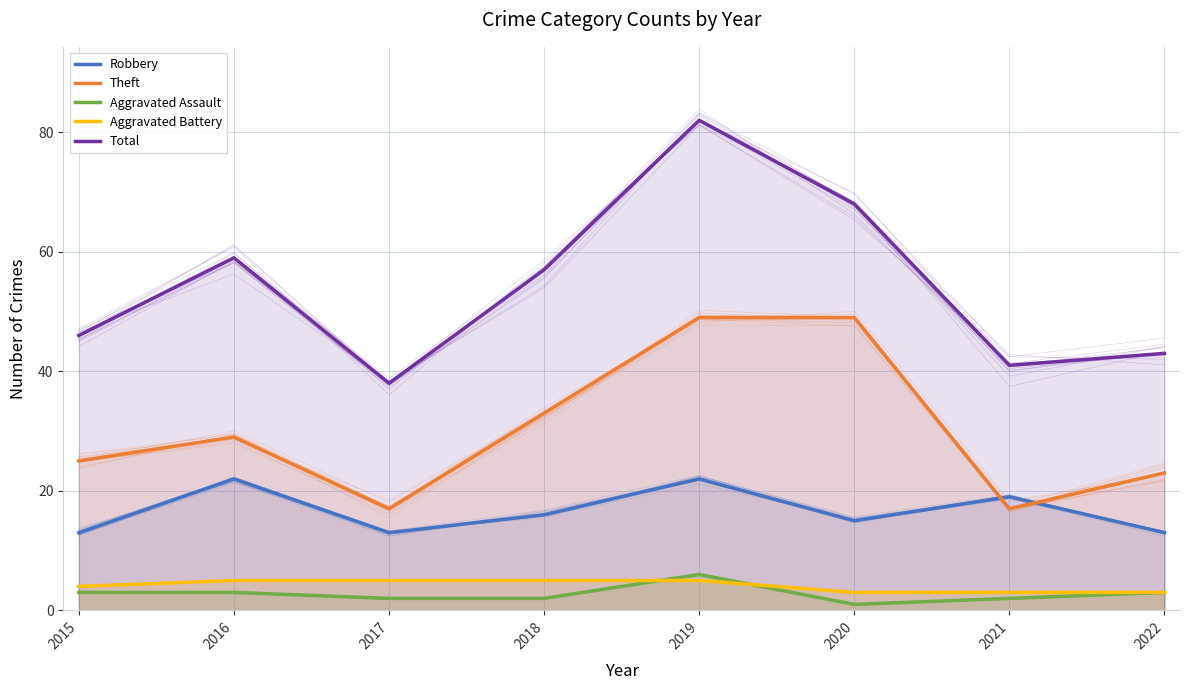

True or false: Robbery has more than 2 points higher than both neighbors.

True